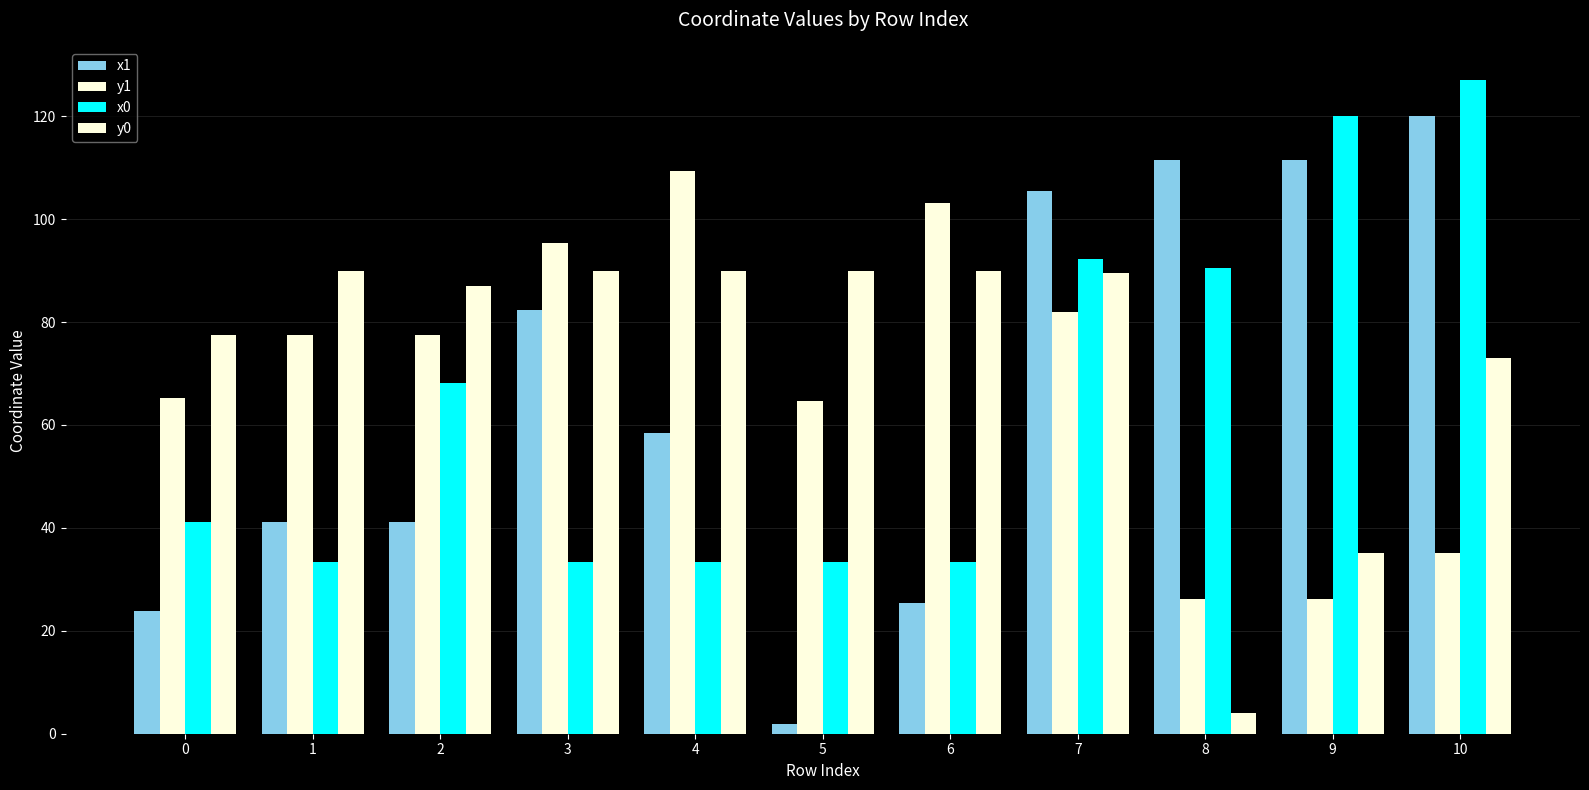

What is the lowest value of the y0 series?

3.9